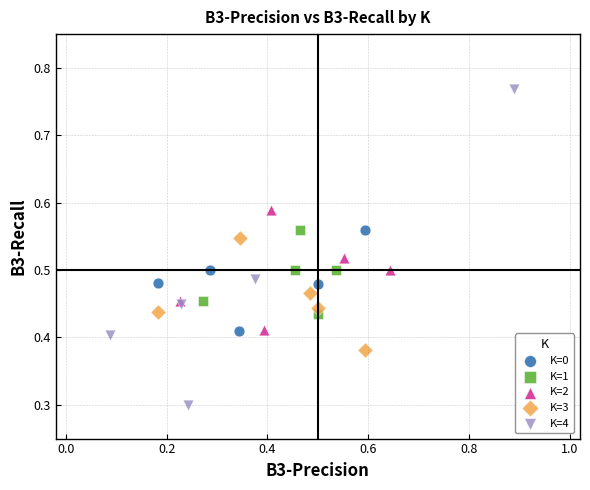

Which series reaches the minimum Y coordinate?

K=4